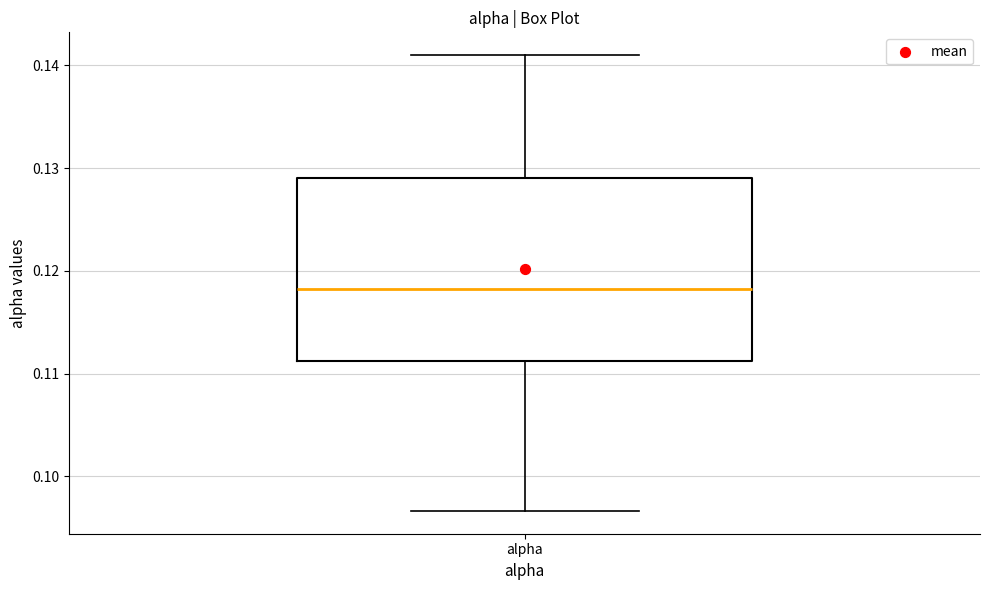

Transcribe this box plot: give where the median line is, the range the box spans, and where the two whiskers end, as read against the y-axis. The values are not printed on the chart, so give them approximately, as read against the axis.

median 0.118, box 0.111 to 0.129, whiskers 0.097 to 0.141